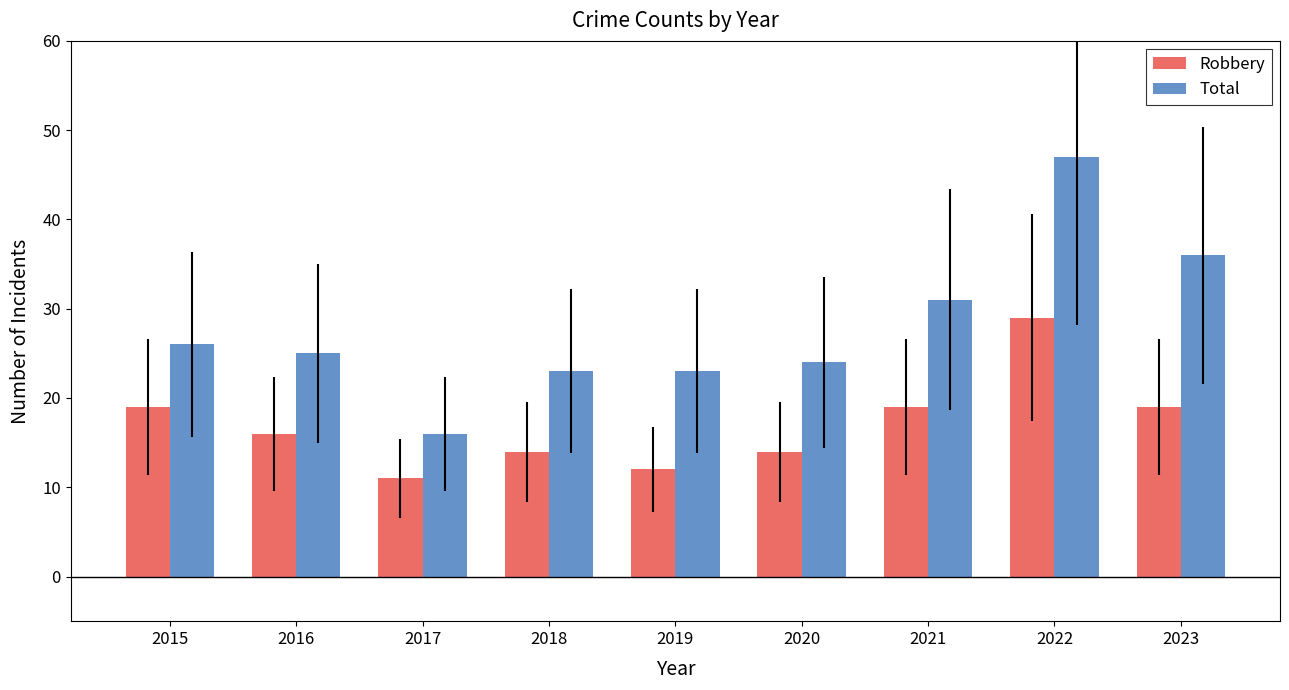

Reading left to right, extract all data points from this chart.

Robbery: 19	16	11	14	12	14	19	29	19
Total: 26	25	16	23	23	24	31	47	36